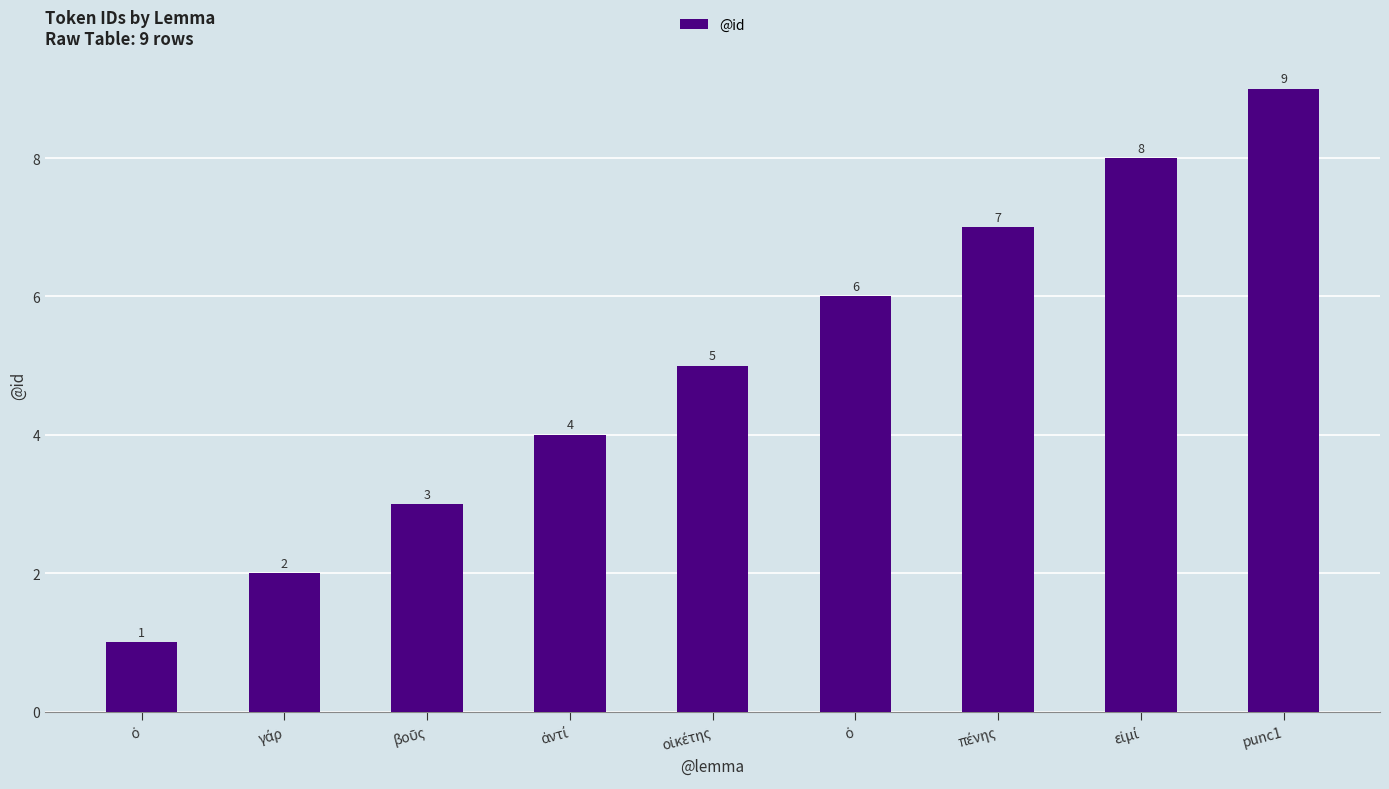

At which category does the chart reach its minimum across all series?

ὁ